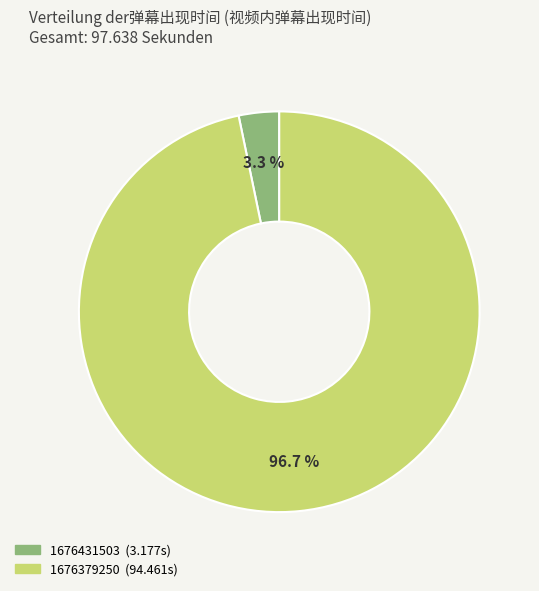

How much of the chart is everything except 1676431503?

96.7%